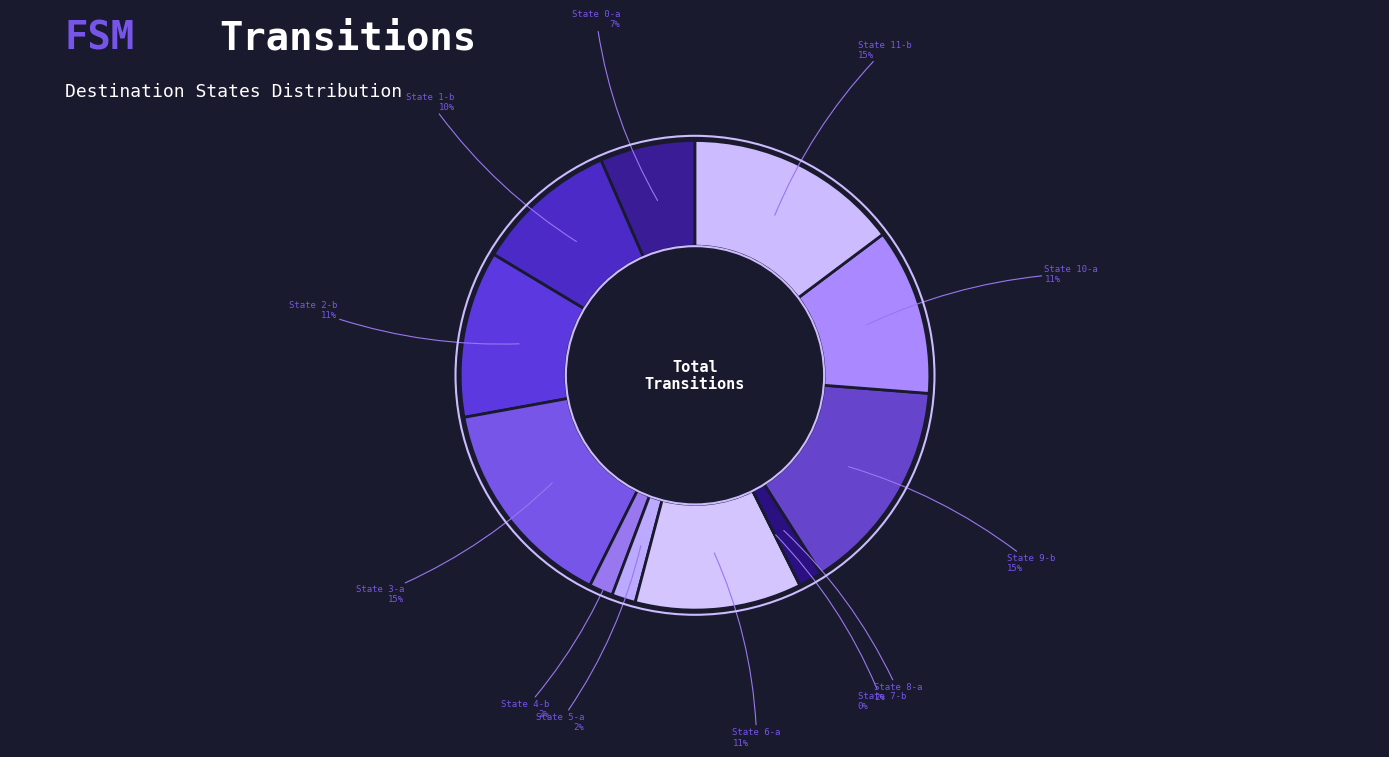

Count the number of slices in the pie.

12